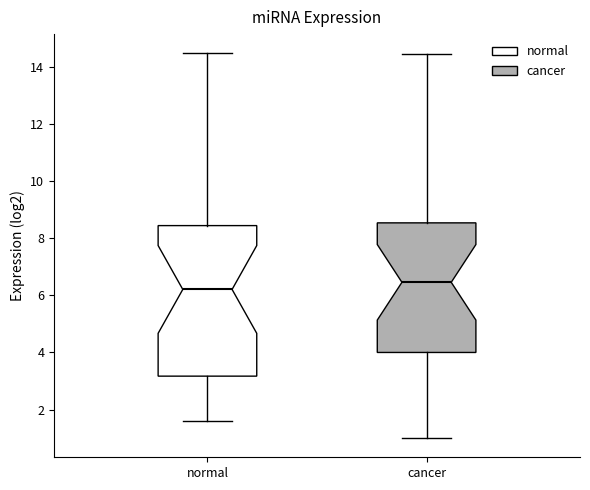

Reading left to right, read every box against the y-axis: the position of its median line, the range the box covers, and the ends of its whiskers. The values are not printed on the chart, so give them approximately, as read against the axis.

normal: median 6.2, box 3.2 to 8.4, whiskers 1.6 to 14.4
cancer: median 6.4, box 4.0 to 8.6, whiskers 1.0 to 14.4